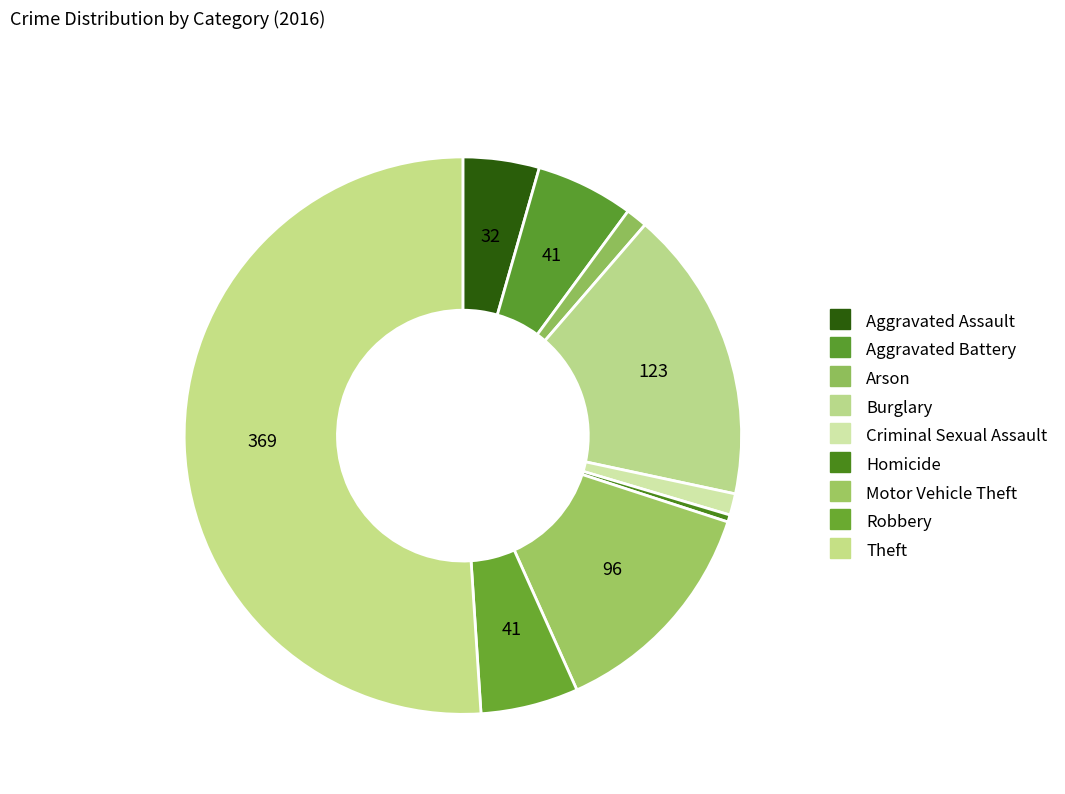

Which has a higher value, Aggravated Assault or Aggravated Battery?

Aggravated Battery